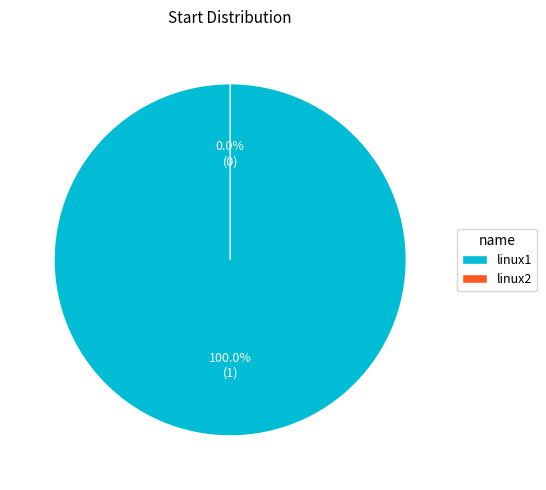

To the nearest percent, what percentage of the pie is linux1?

100%